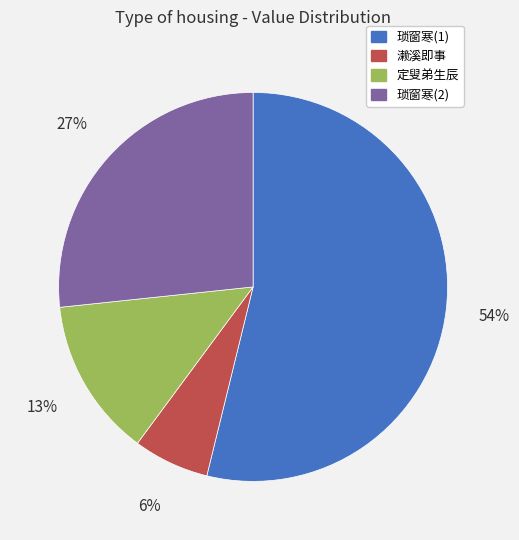

To the nearest percent, what portion does 定叟弟生辰 represent?

13%